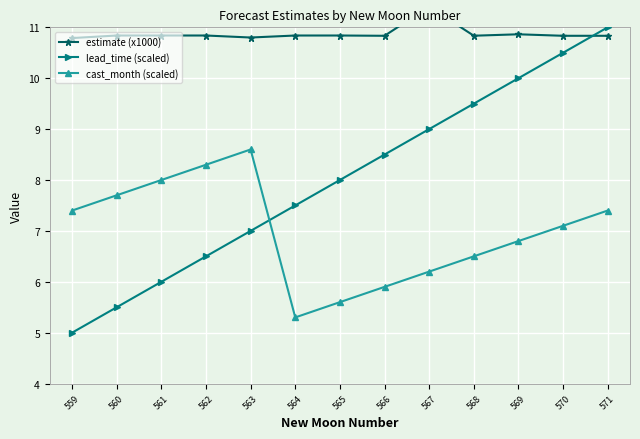

What is the difference between the second highest and minimum values in the estimate (x1000) series?

0.1